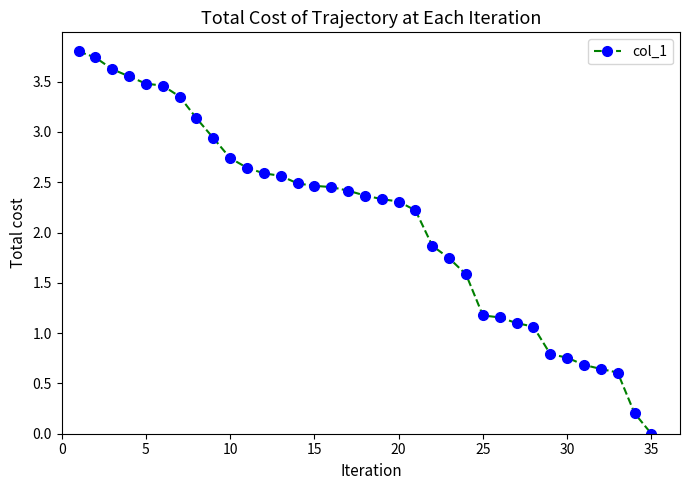

What is the difference between the maximum and minimum values?

3.8